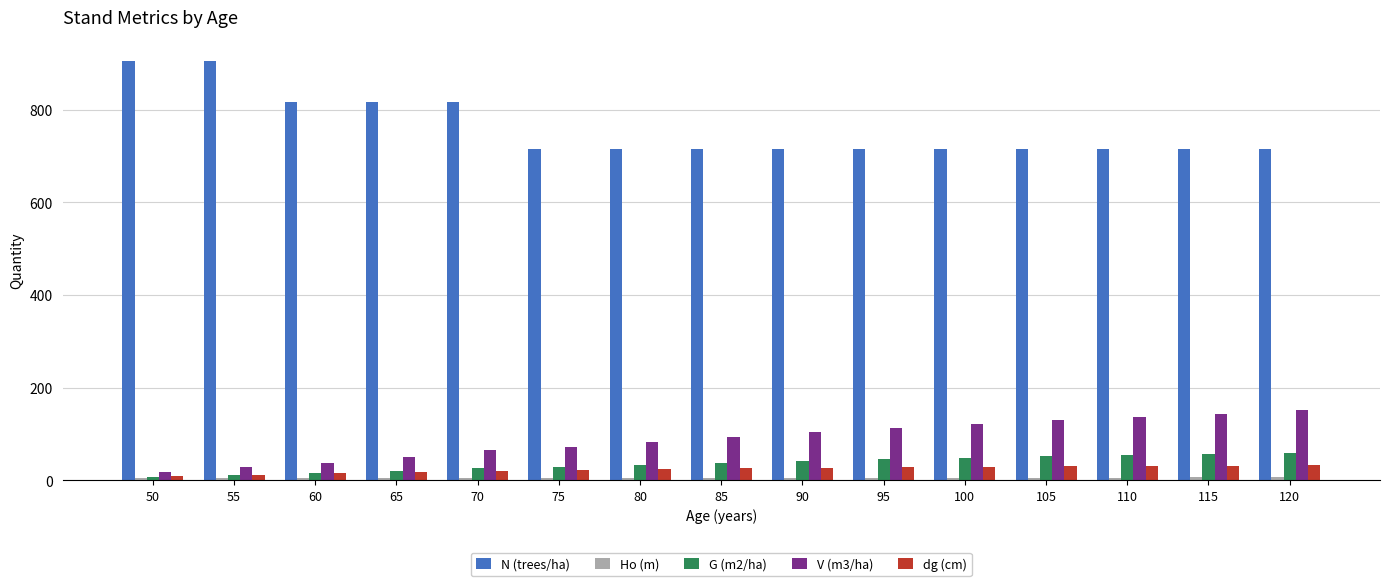

Is the value of dg (cm) at 100 greater than the value of V (m3/ha) at 105?

No